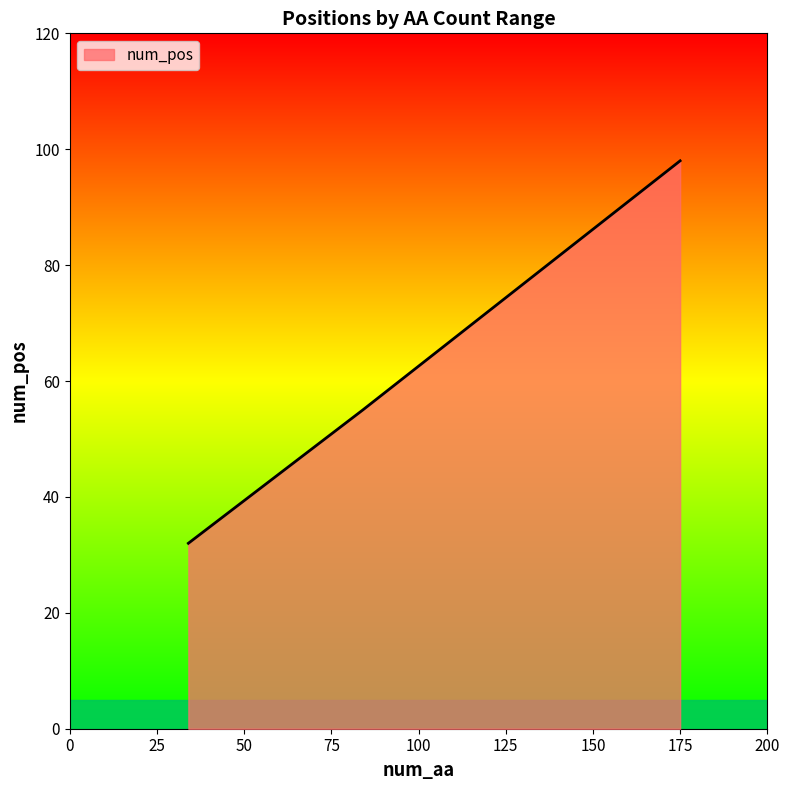

What is the average value?

62